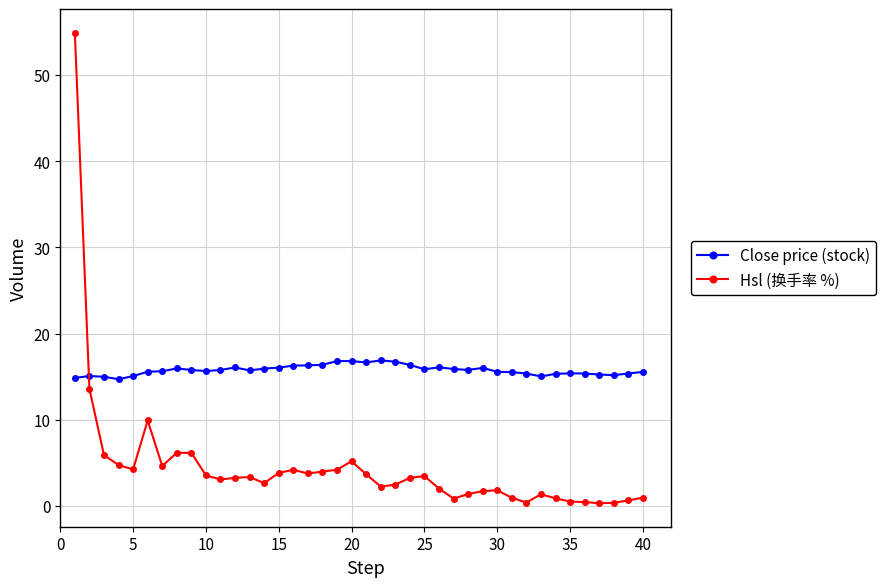

Rank the series by their average value, from lowest to highest.

Hsl (换手率 %), Close price (stock)